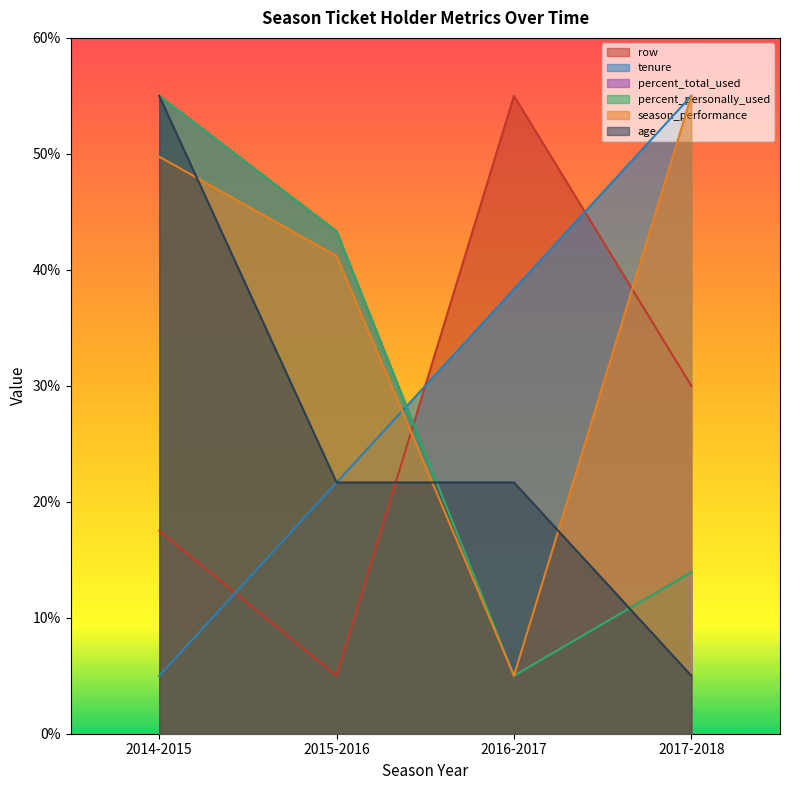

True or false: row has more than 2 interior local peaks.

False